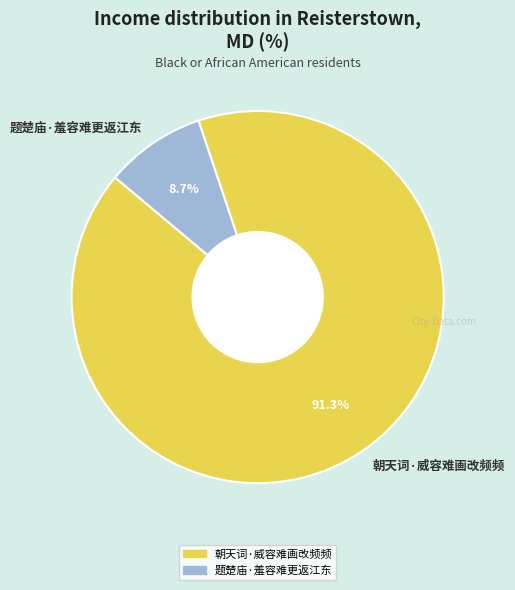

Count the number of slices in the pie.

2